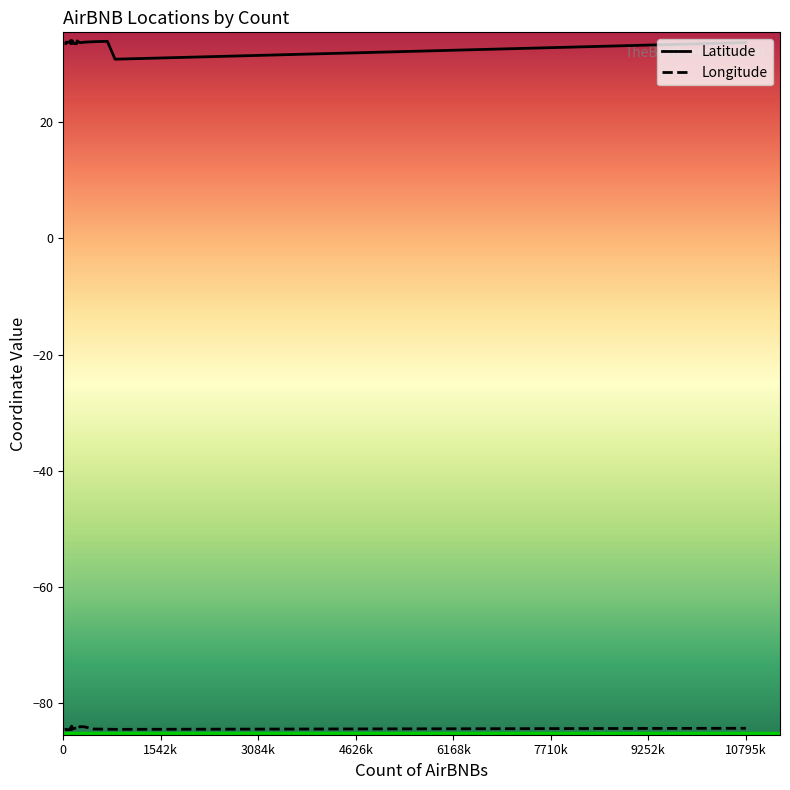

Does the chart display data point markers on the line(s)?

No